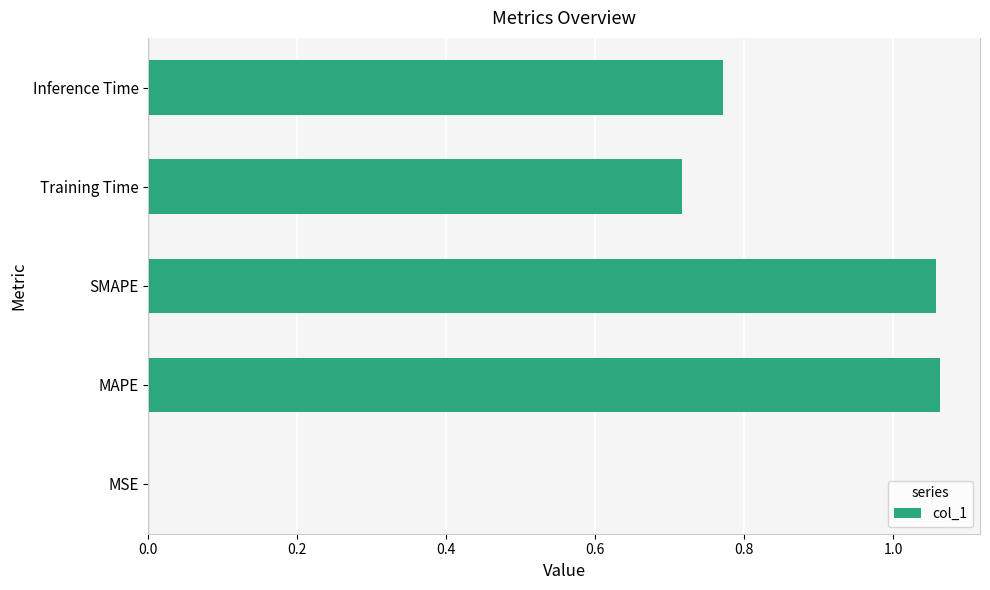

The value at Inference Time is 0.5. True or false?

False